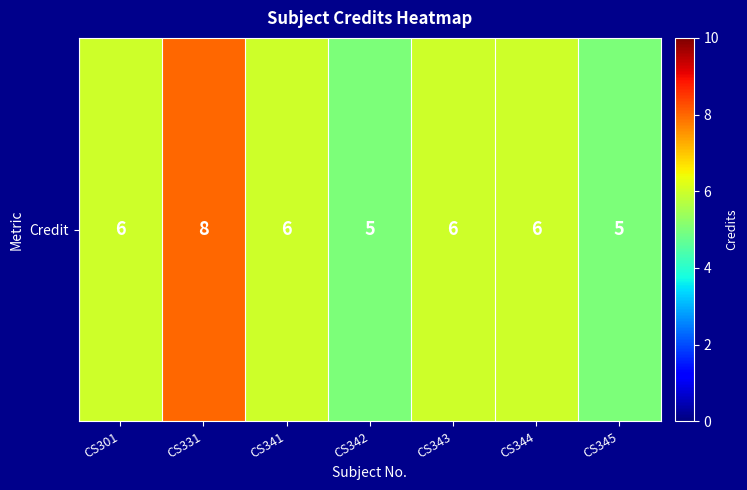

Reading left to right, extract all data points from this chart.

6	8	6	5	6	6	5